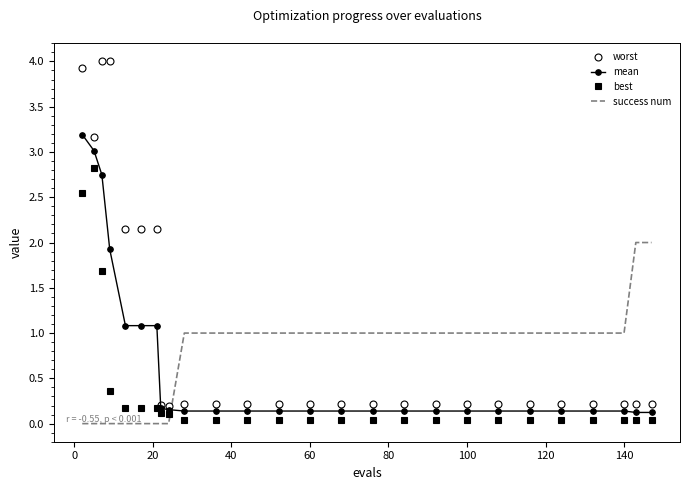

After their last crossing, which series has the higher values: mean or success num?

success num